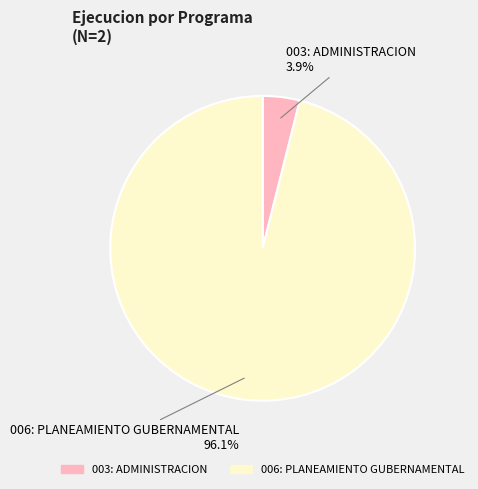

Is there a majority slice in this chart?

Yes